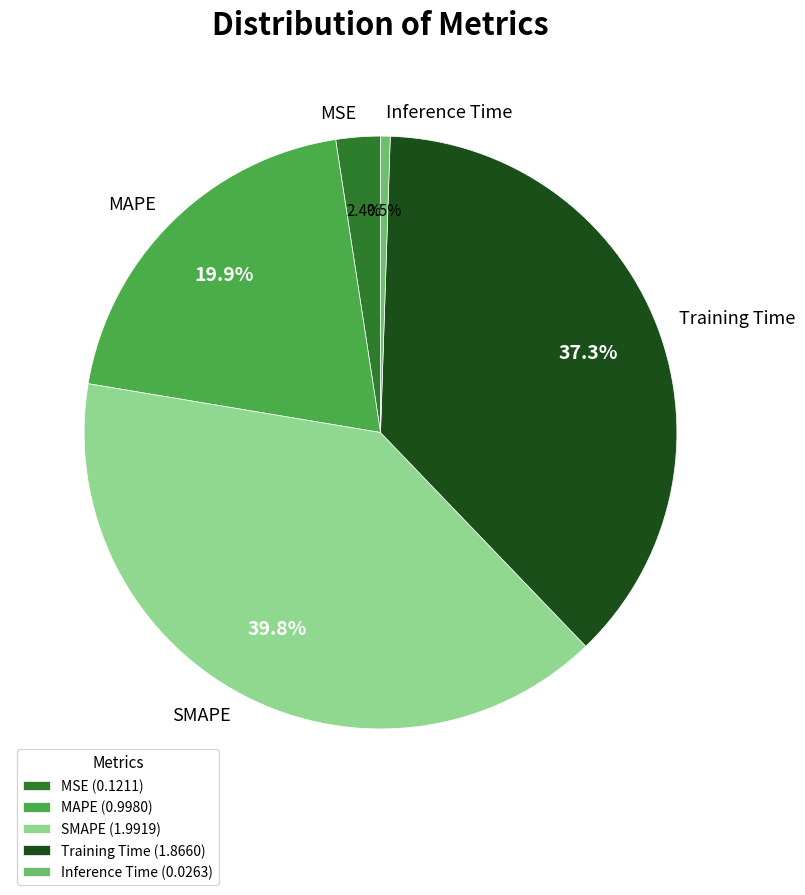

Is there a majority slice in this chart?

No